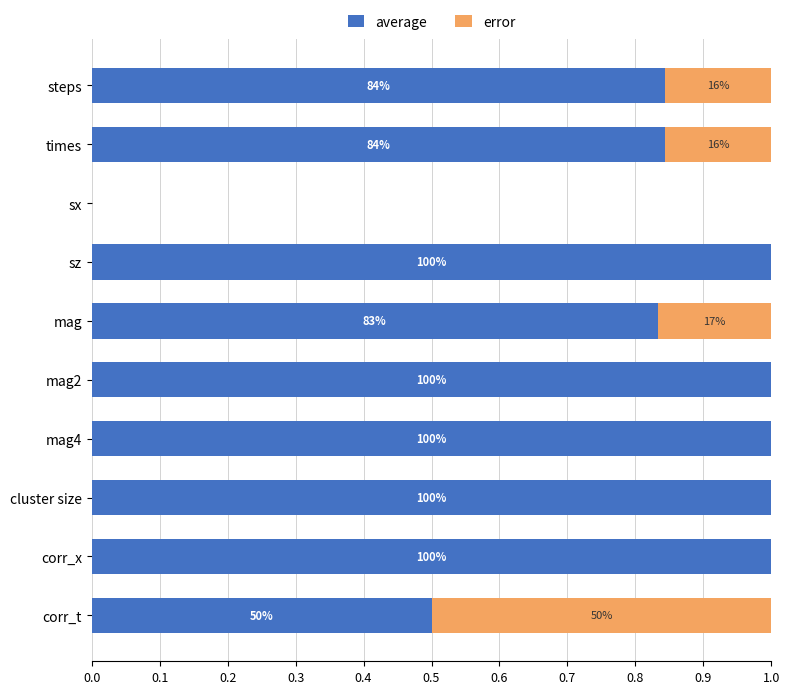

What are all the series names shown in the legend?

average, error